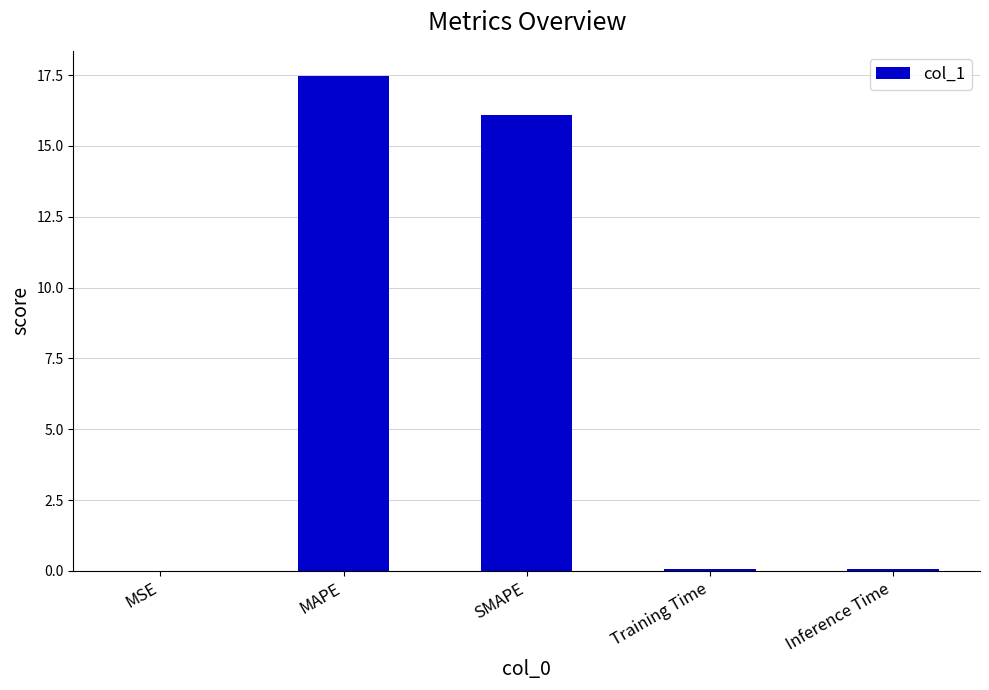

True or false: the data shows 3.6 at MAPE.

False